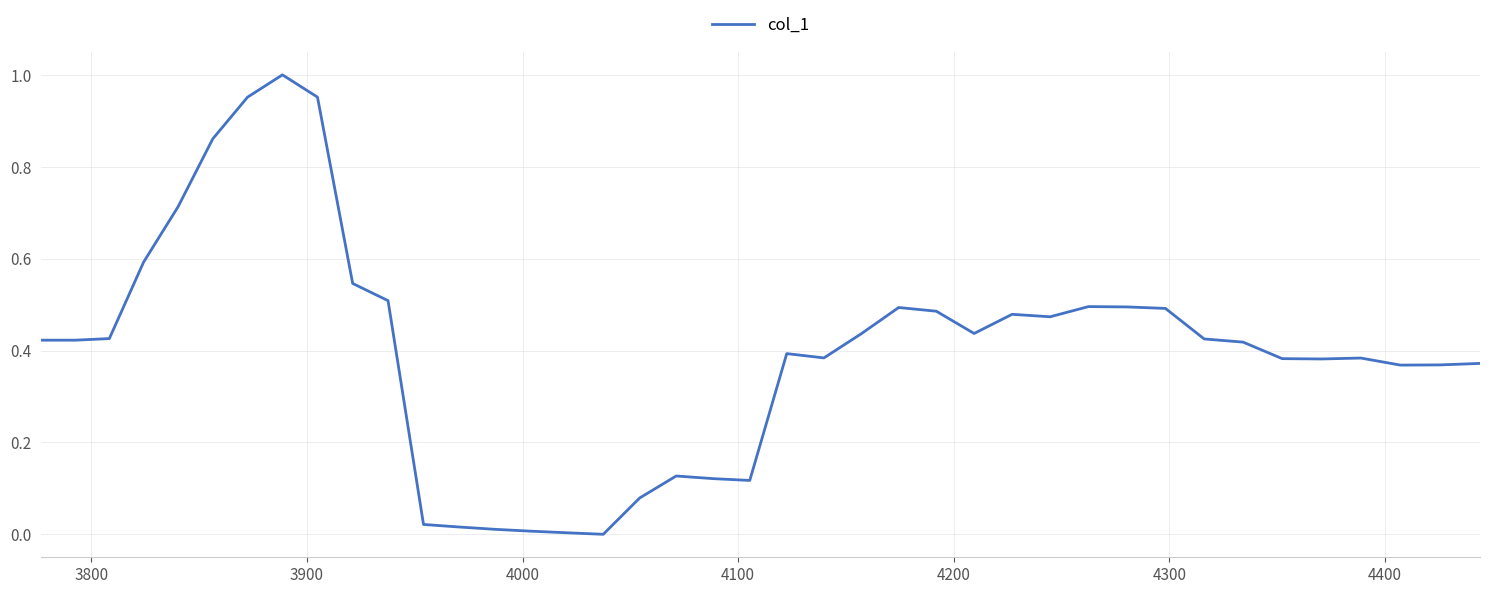

How many lines are shown in the chart?

1